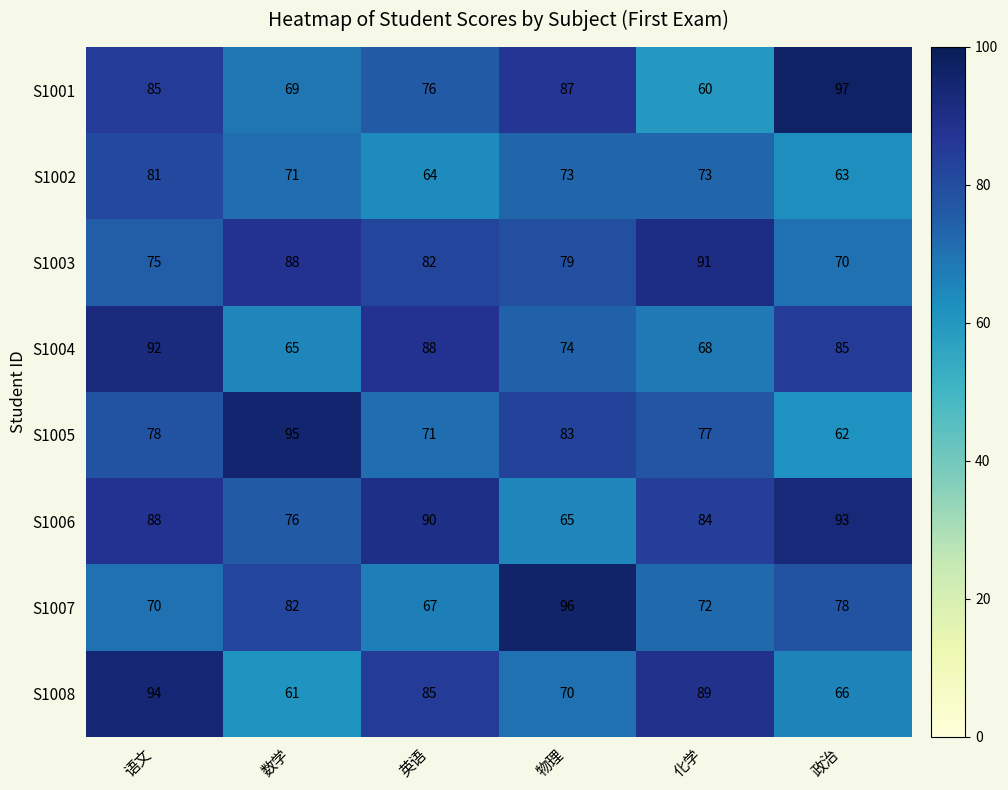

What is the sum of all S1007 values?

465